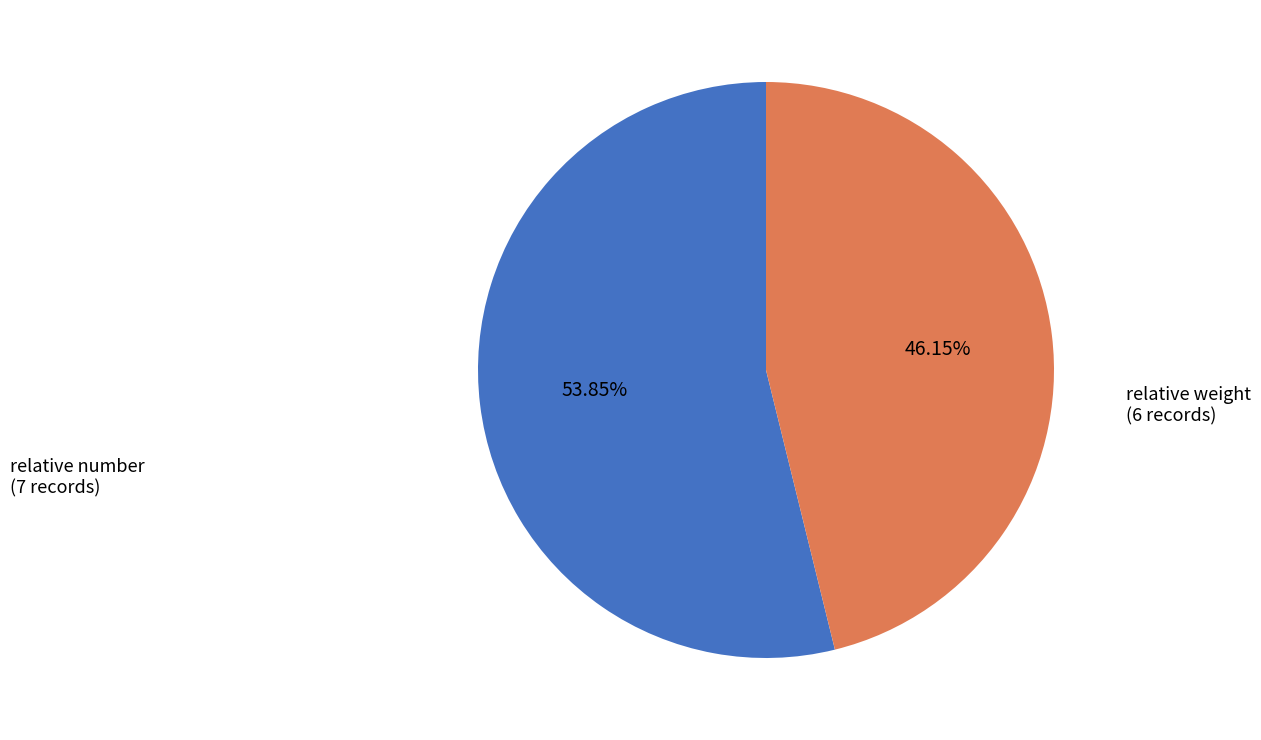

Is there a majority slice in this chart?

Yes